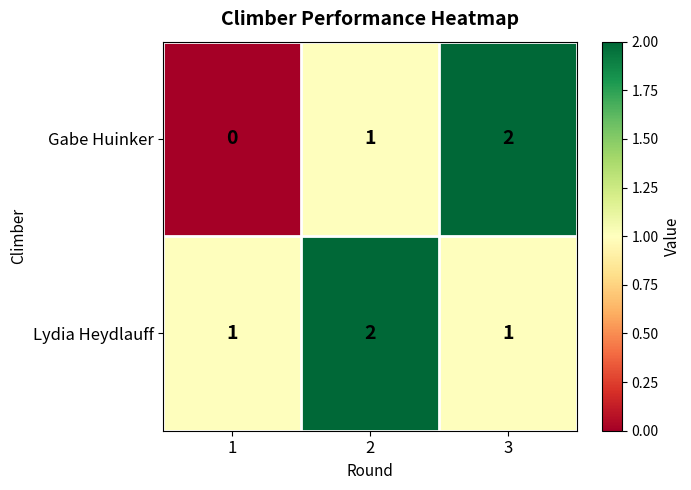

Count the number of data series in this chart.

2